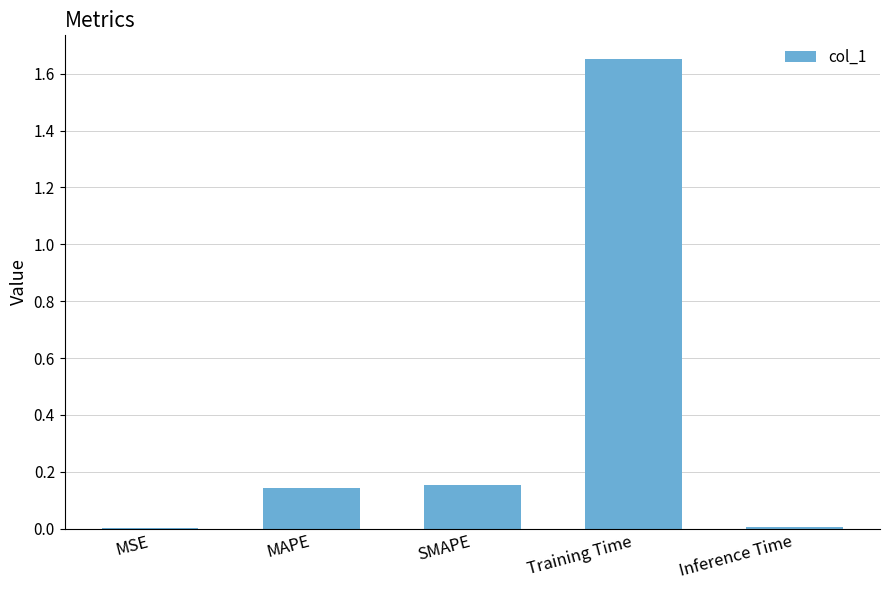

What is the difference between the values at Training Time and SMAPE?

1.5